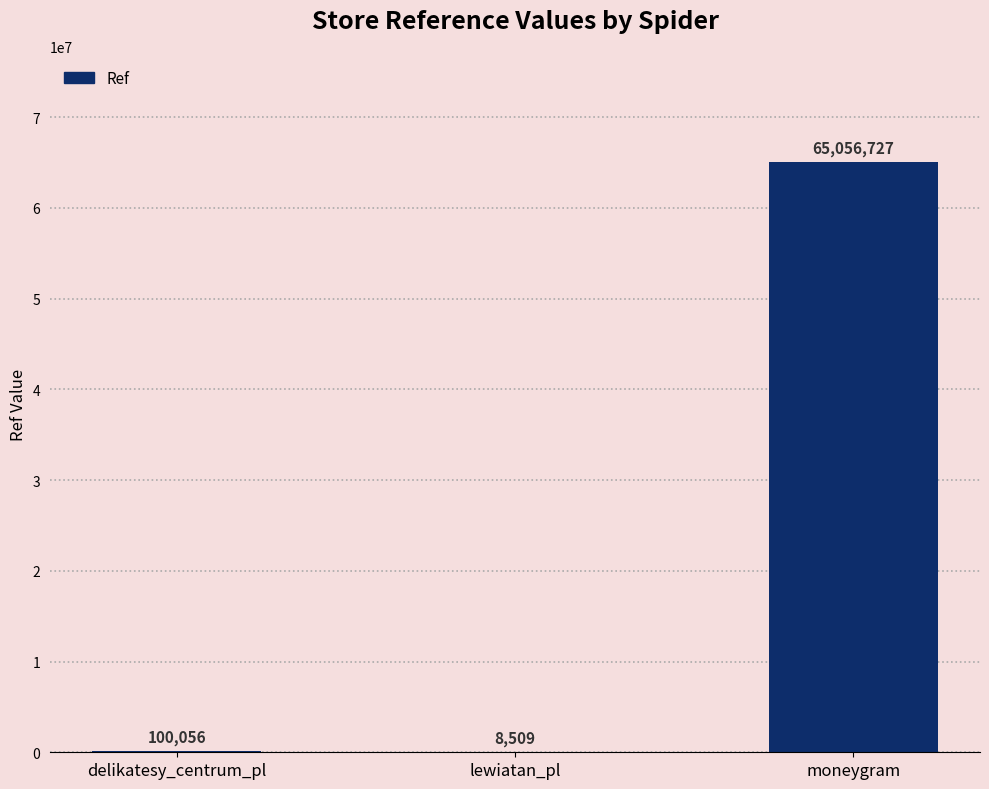

Reading left to right, extract all data points from this chart.

delikatesy_centrum_pl=100056	lewiatan_pl=8509	moneygram=65056727